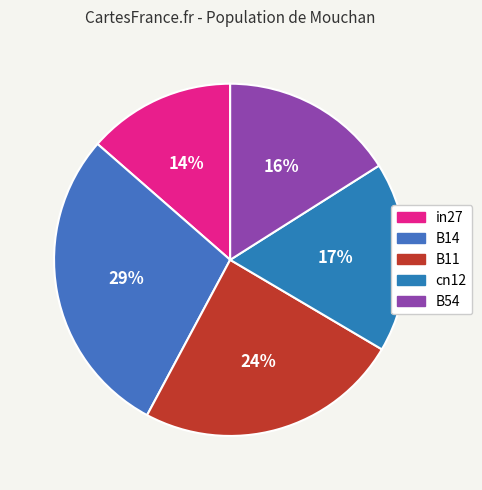

Count the number of slices in the pie.

5